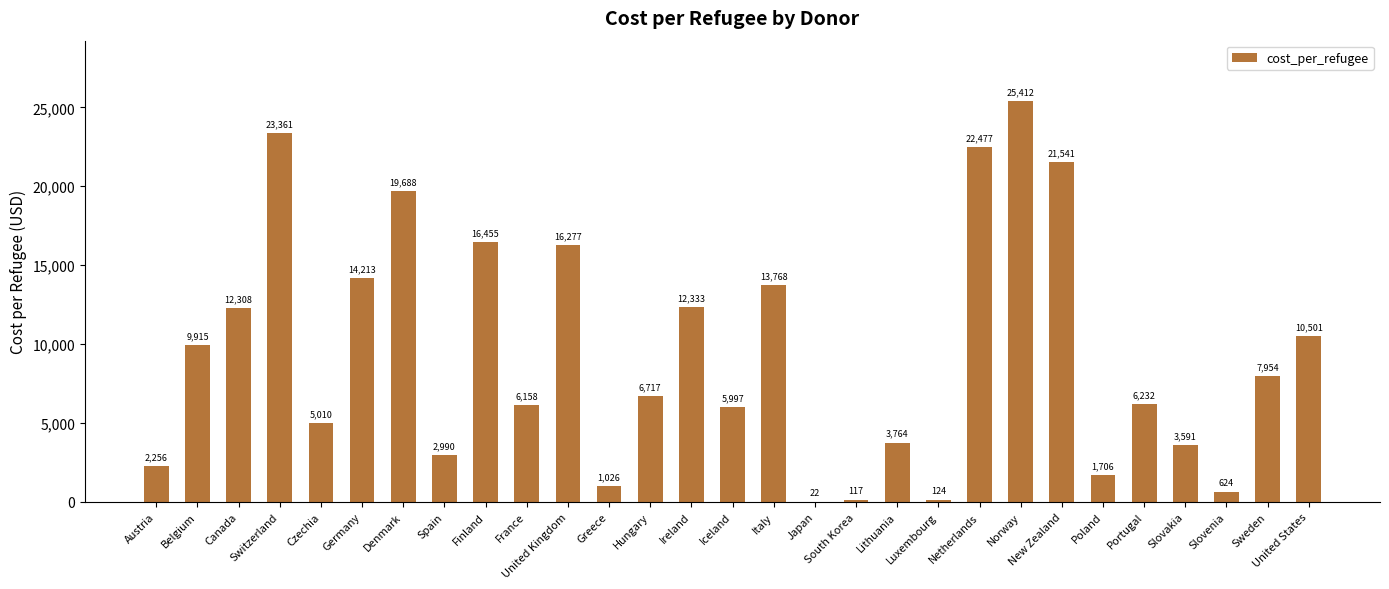

What is the average value?

9397.8